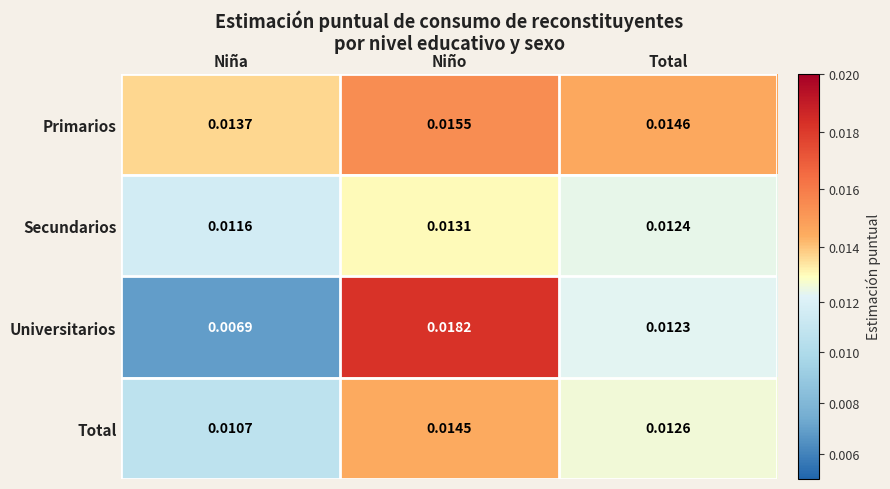

Which category has the highest value in the Secundarios series?

Niño